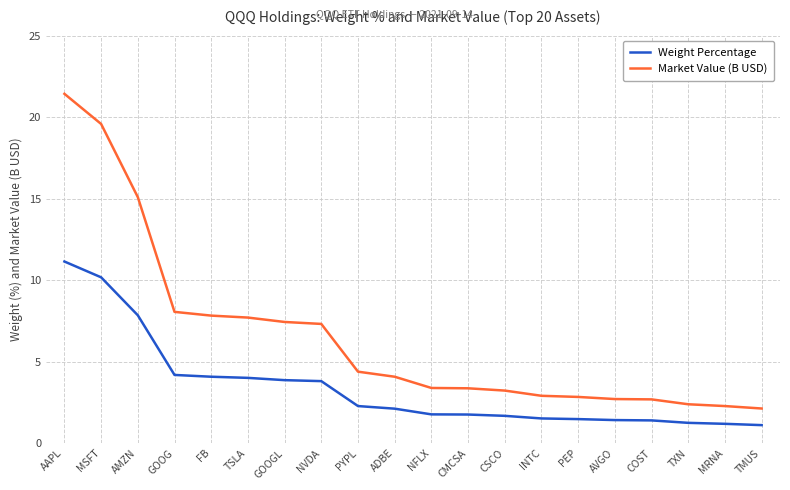

What are all the series names shown in the legend?

Weight Percentage, Market Value (B USD)